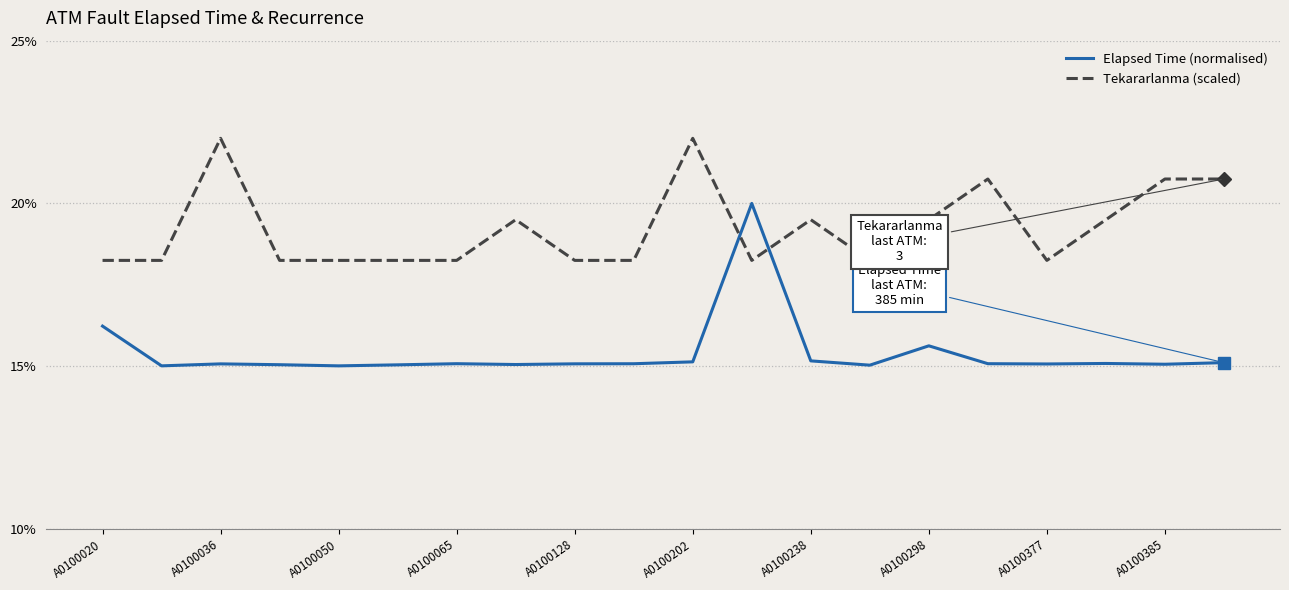

List the series in order of their overall mean, lowest first.

Elapsed Time (normalised), Tekararlanma (scaled)